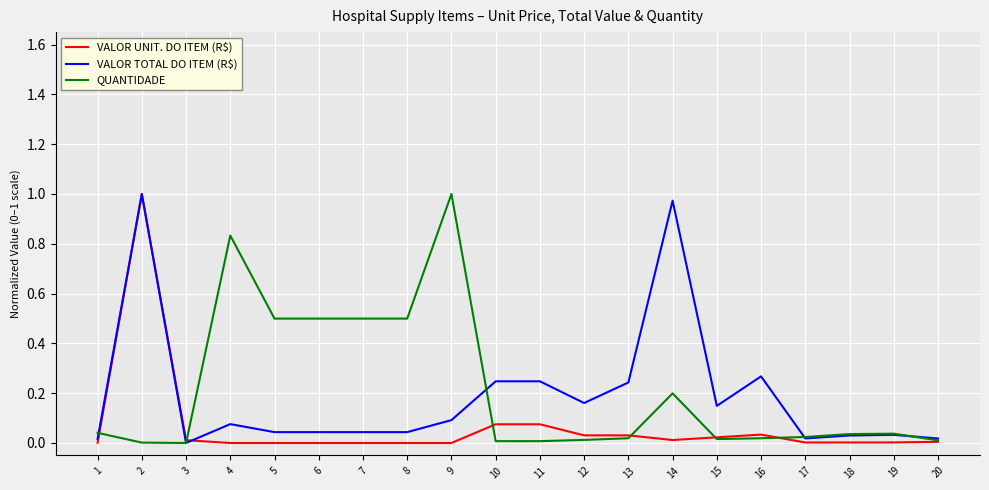

How many series are shown in this chart?

3